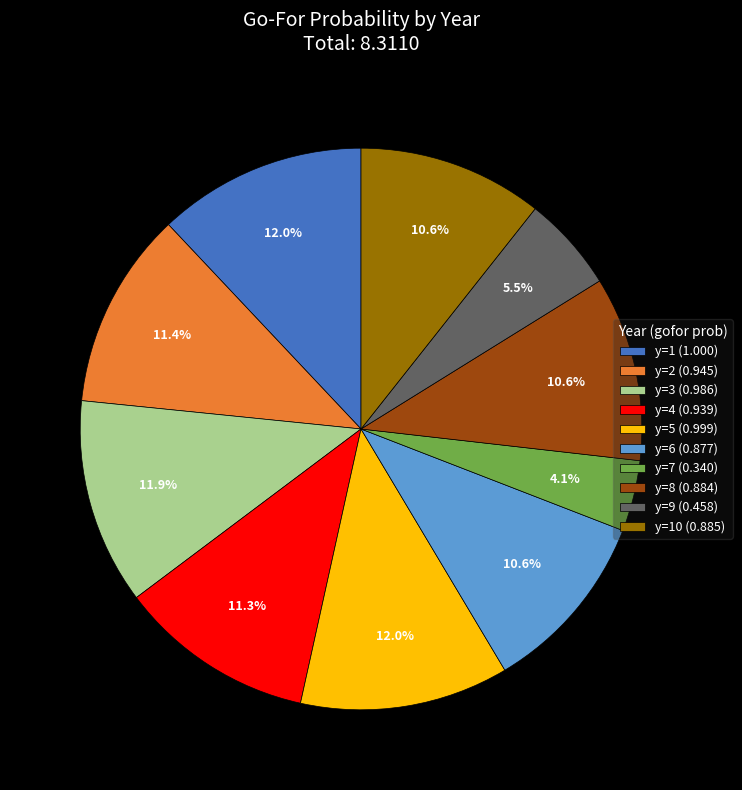

Between y=10 (0.885) and y=7 (0.340), which is larger?

y=10 (0.885)